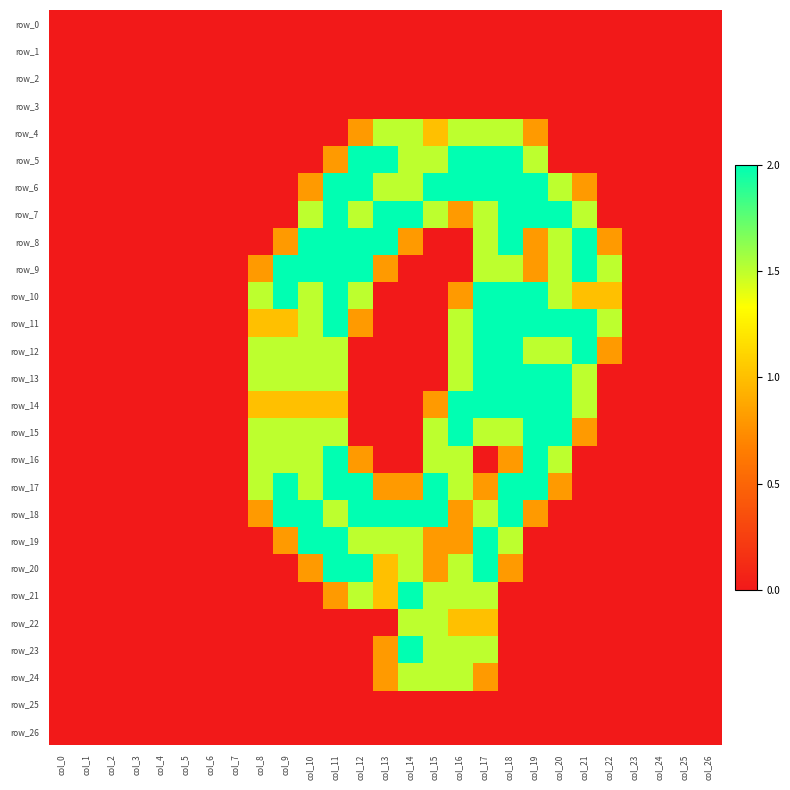

Between col_5 and col_23, which series saw the biggest shift?

row_0